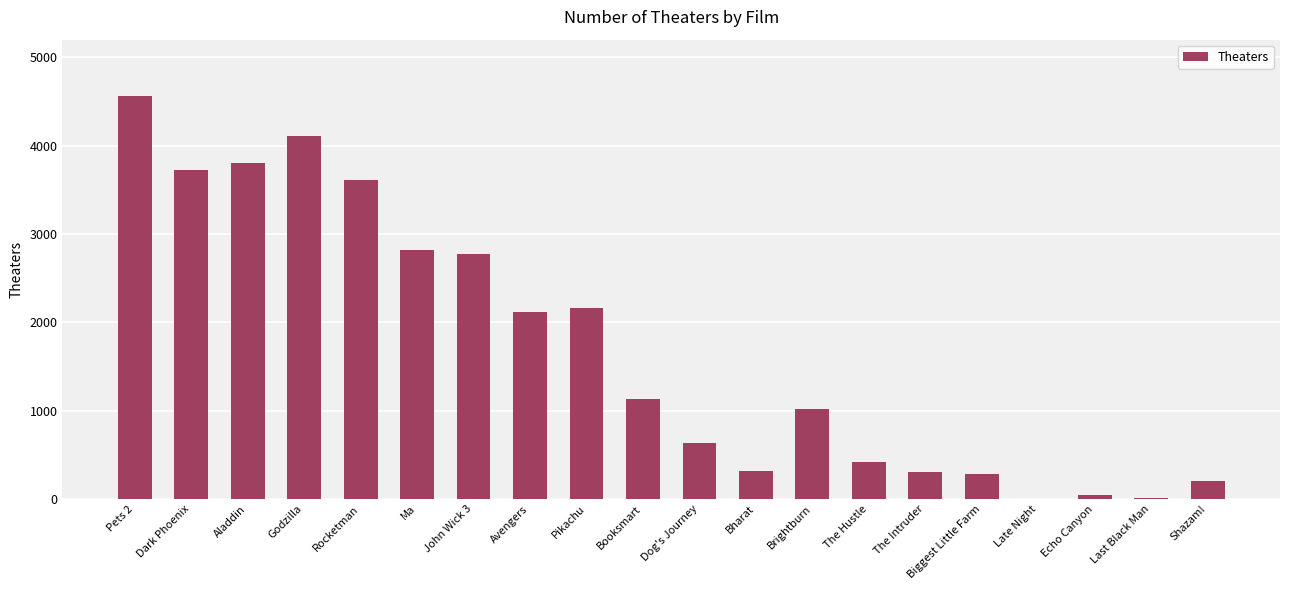

At which label is the value closest to 2282?

Pikachu